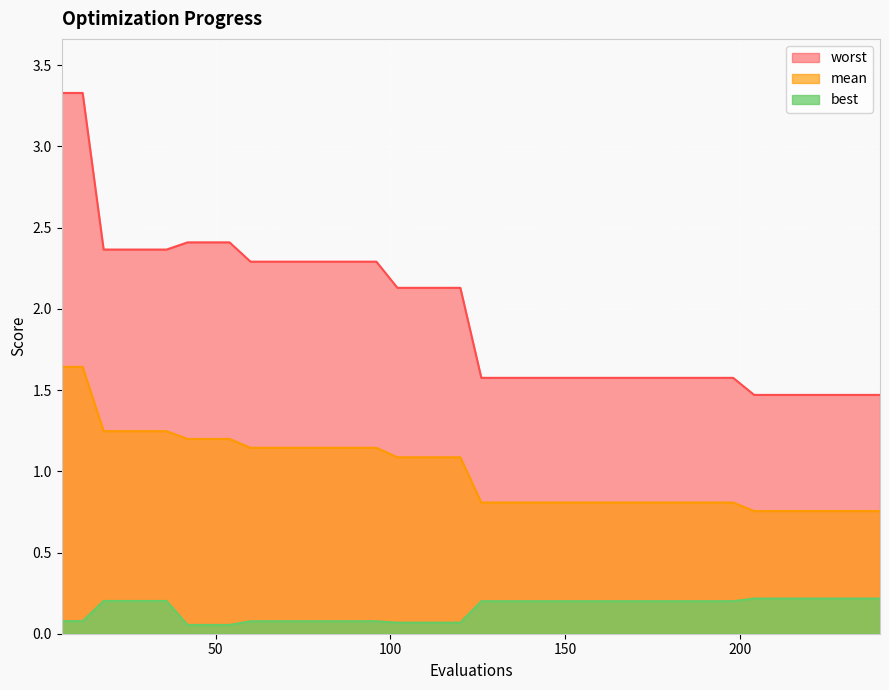

What is the value of the worst point at the 6th from the left?

2.4